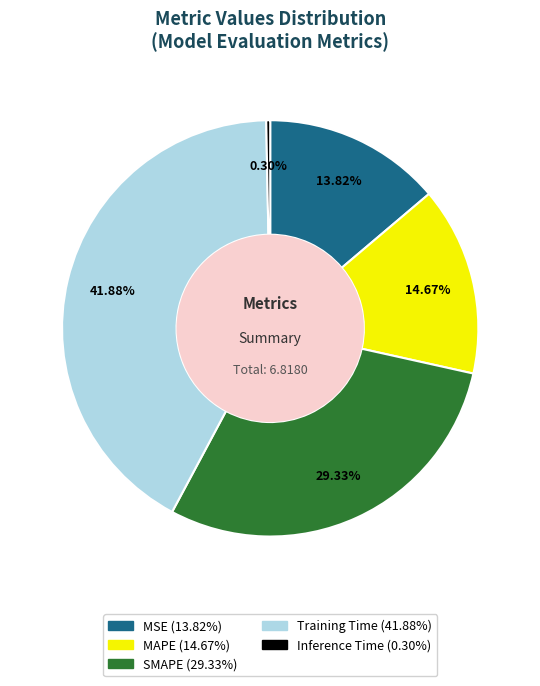

Does Inference Time account for over 50% of the chart?

No